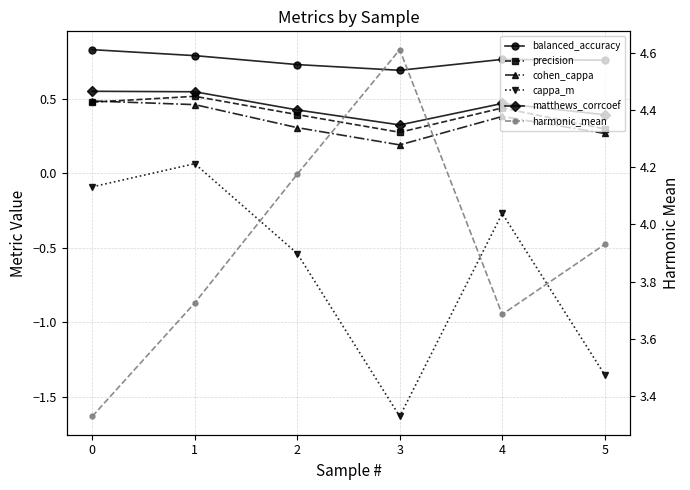

Which label corresponds to the smallest value in the chart?

3